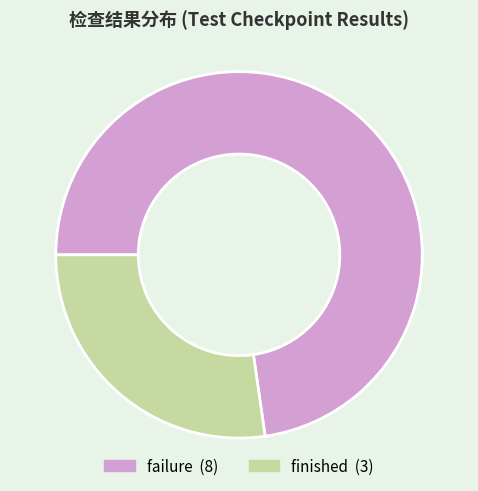

Which slice is the largest?

failure